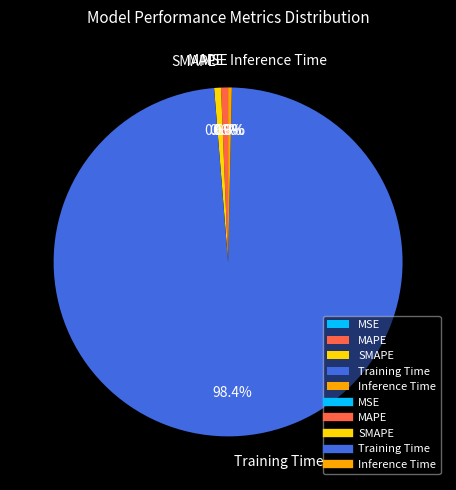

To the nearest percent, what percentage of the pie is MAPE?

1%